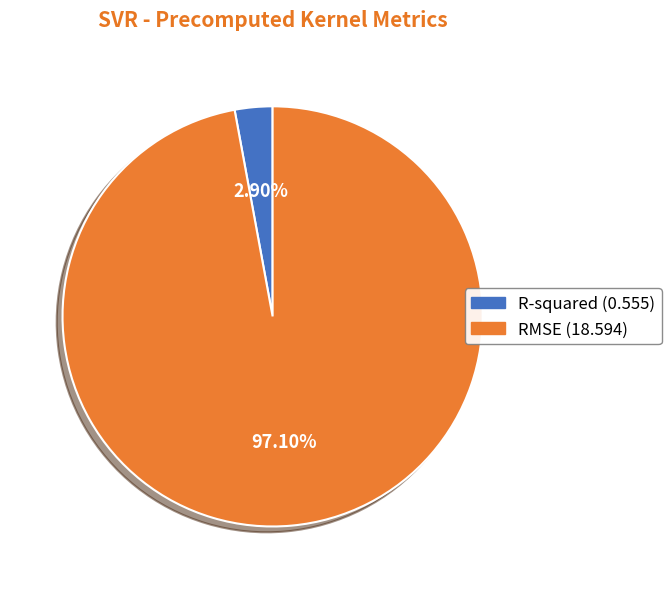

Which category accounts for the majority?

RMSE